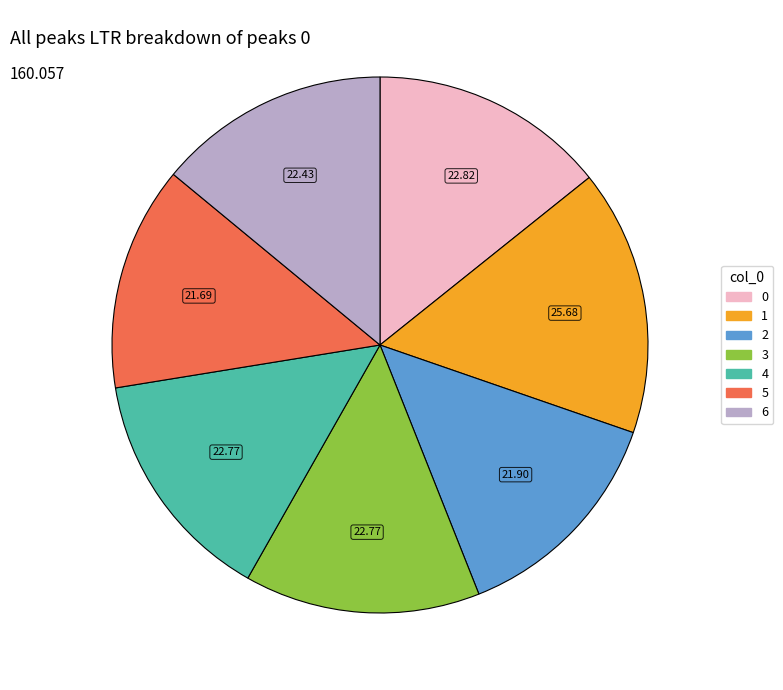

Is the sum of 0 and 6 greater than half?

No